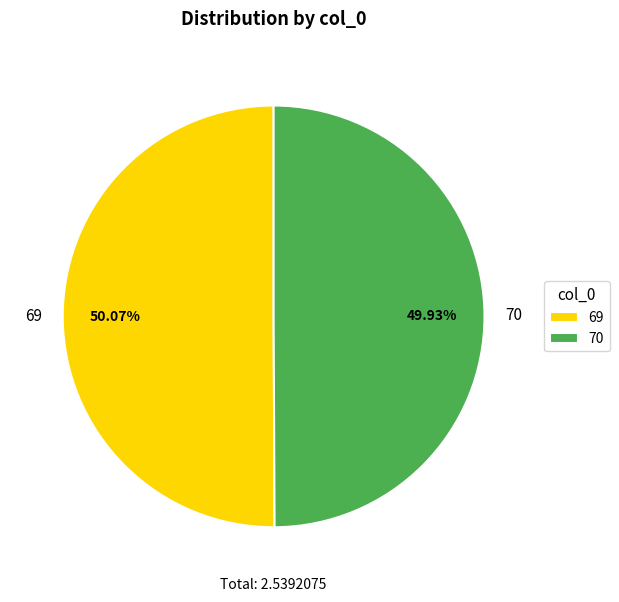

Is there a majority slice in this chart?

Yes